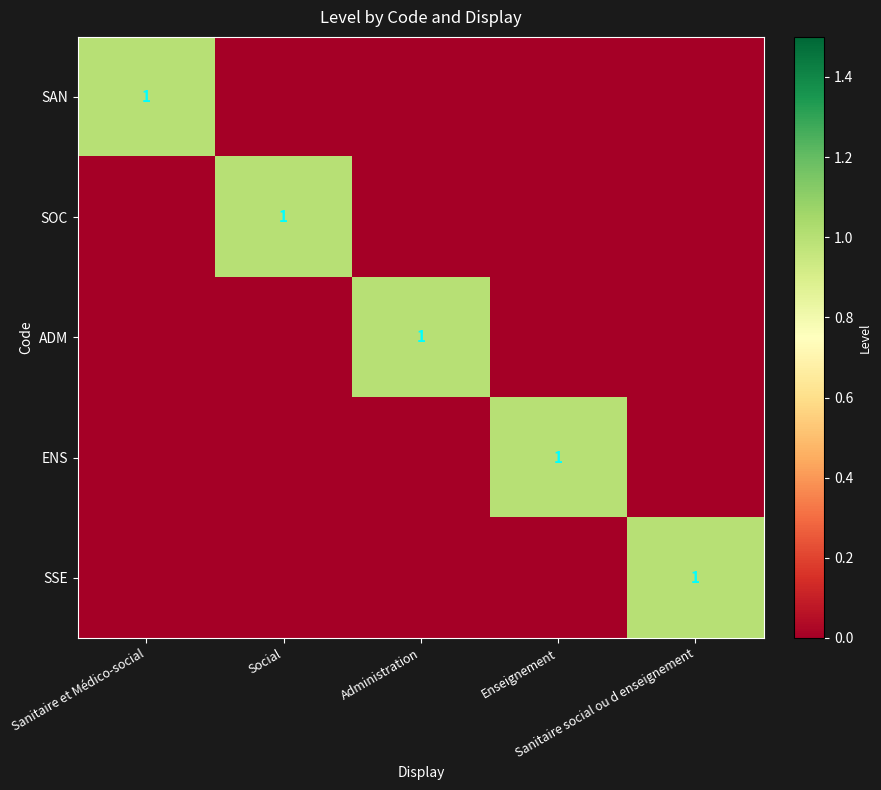

Rank the series by their maximum value, from lowest to highest.

SAN, SOC, ADM, ENS, SSE